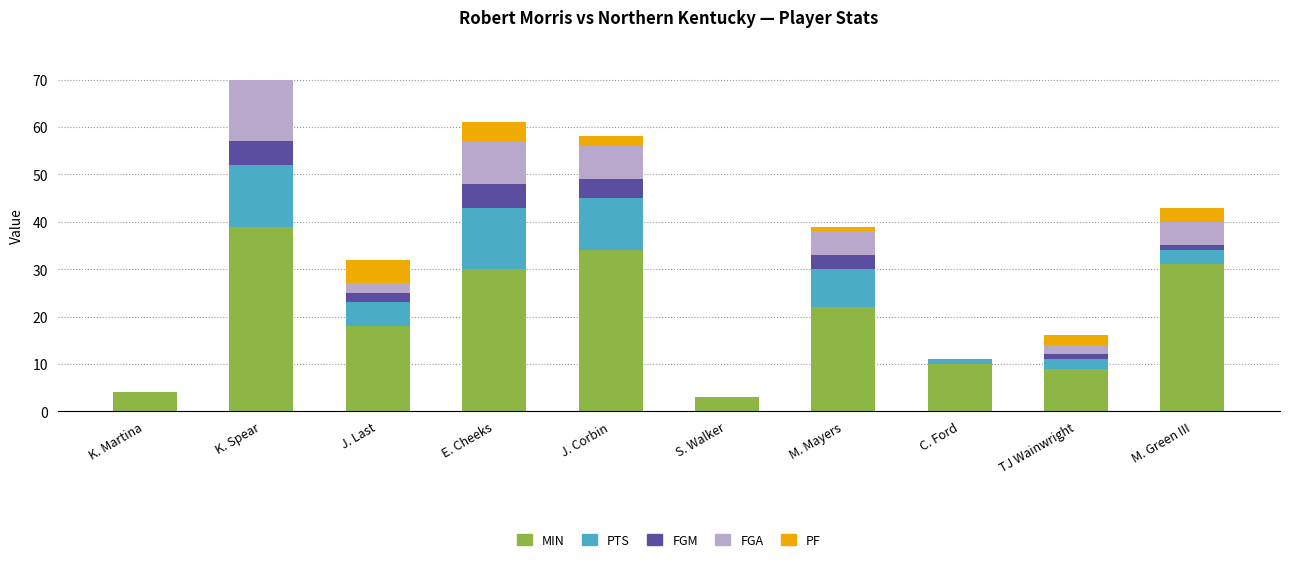

At which category is the sum across all series the highest?

K. Spear